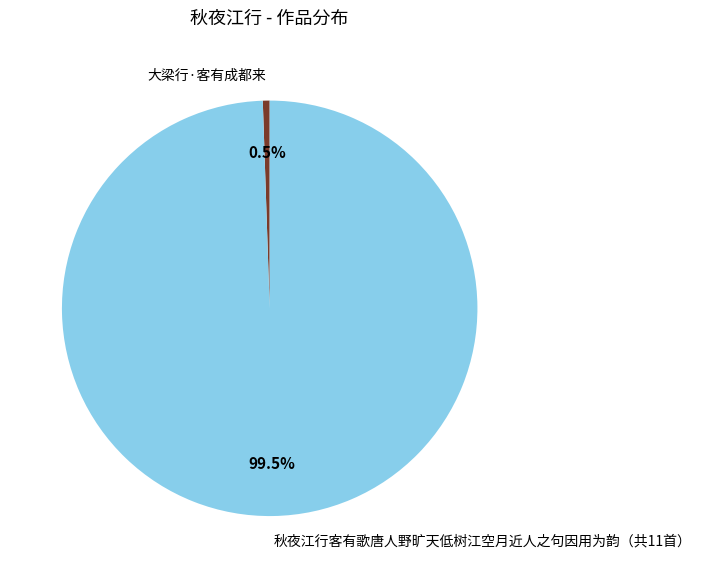

Which category has the smallest portion of the pie?

大梁行·客有成都来